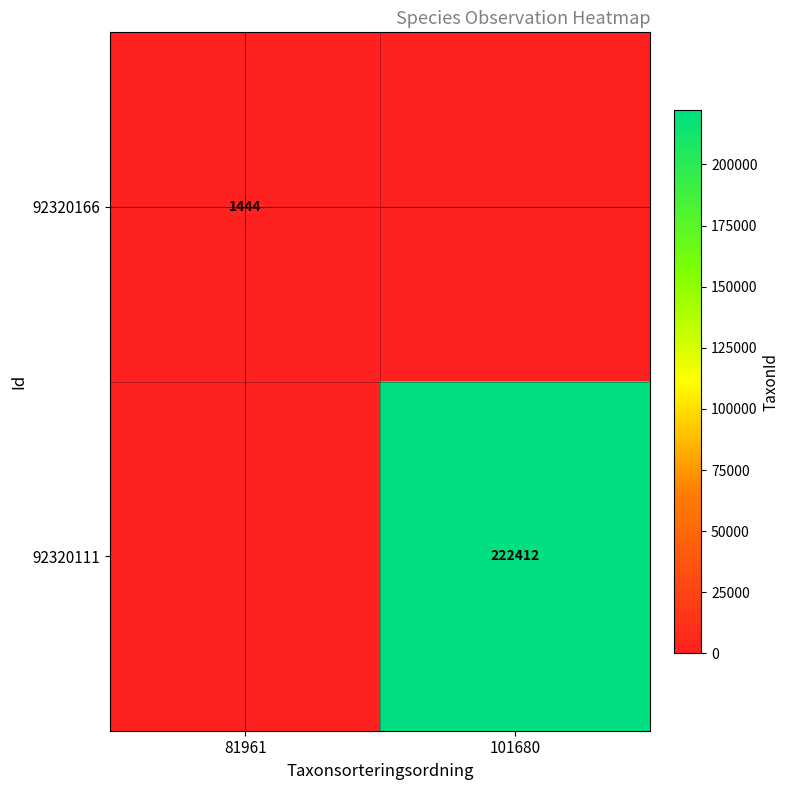

The value of 92320111 at 101680 is 53304. True or false?

False